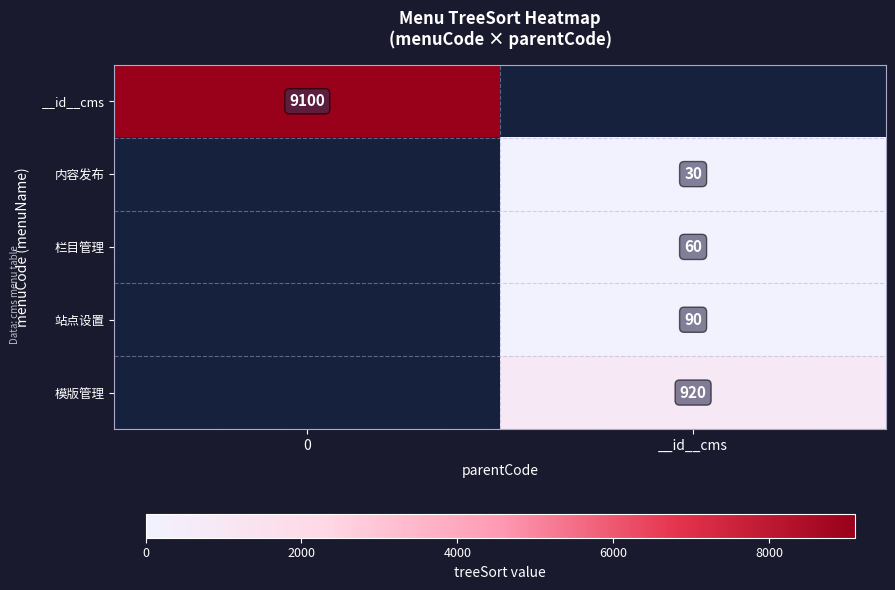

The value of 站点设置 at __id__cms is 33. True or false?

False